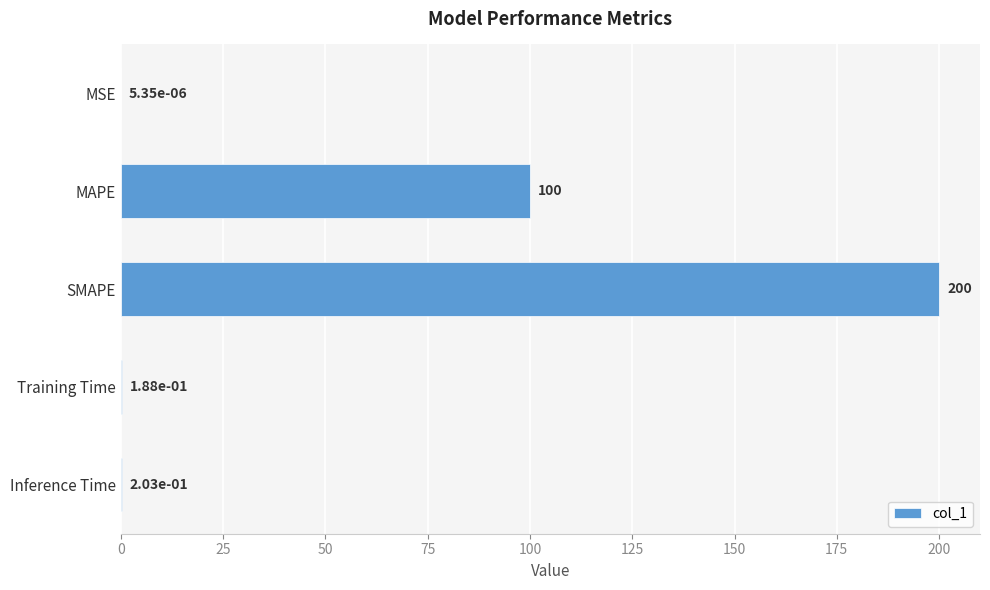

How many series are shown in this chart?

1